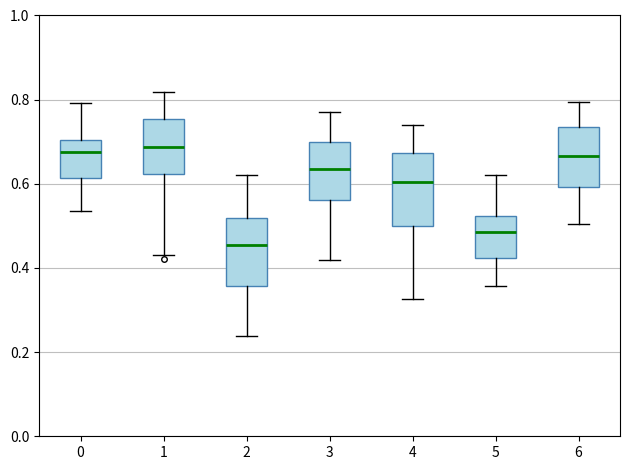

Which box's median line is the lowest?

2